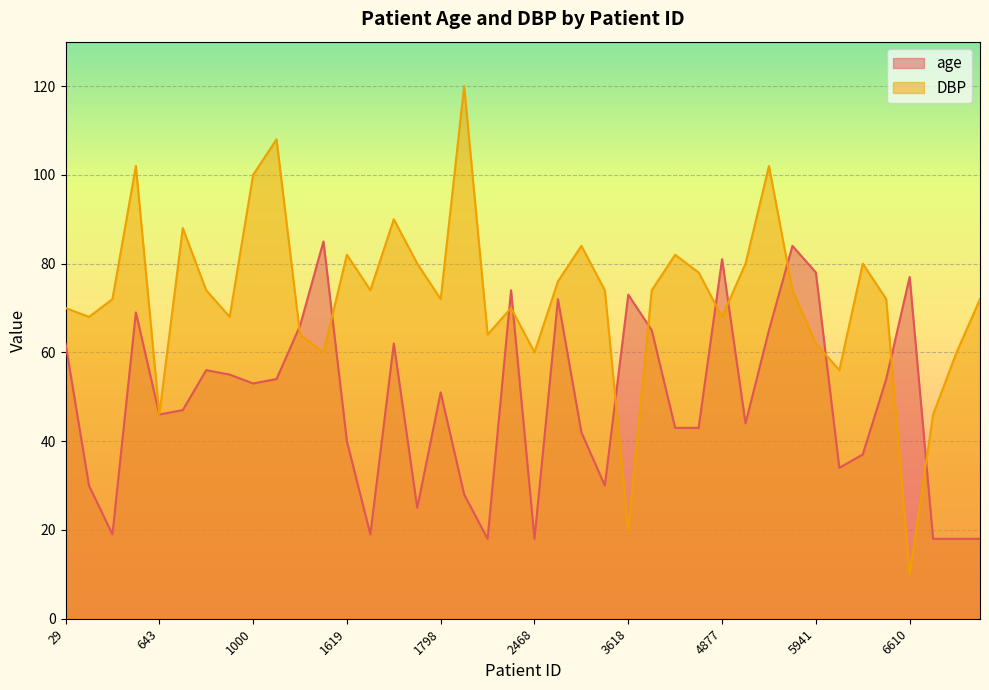

True or false: DBP has more than 1 points higher than both neighbors.

True